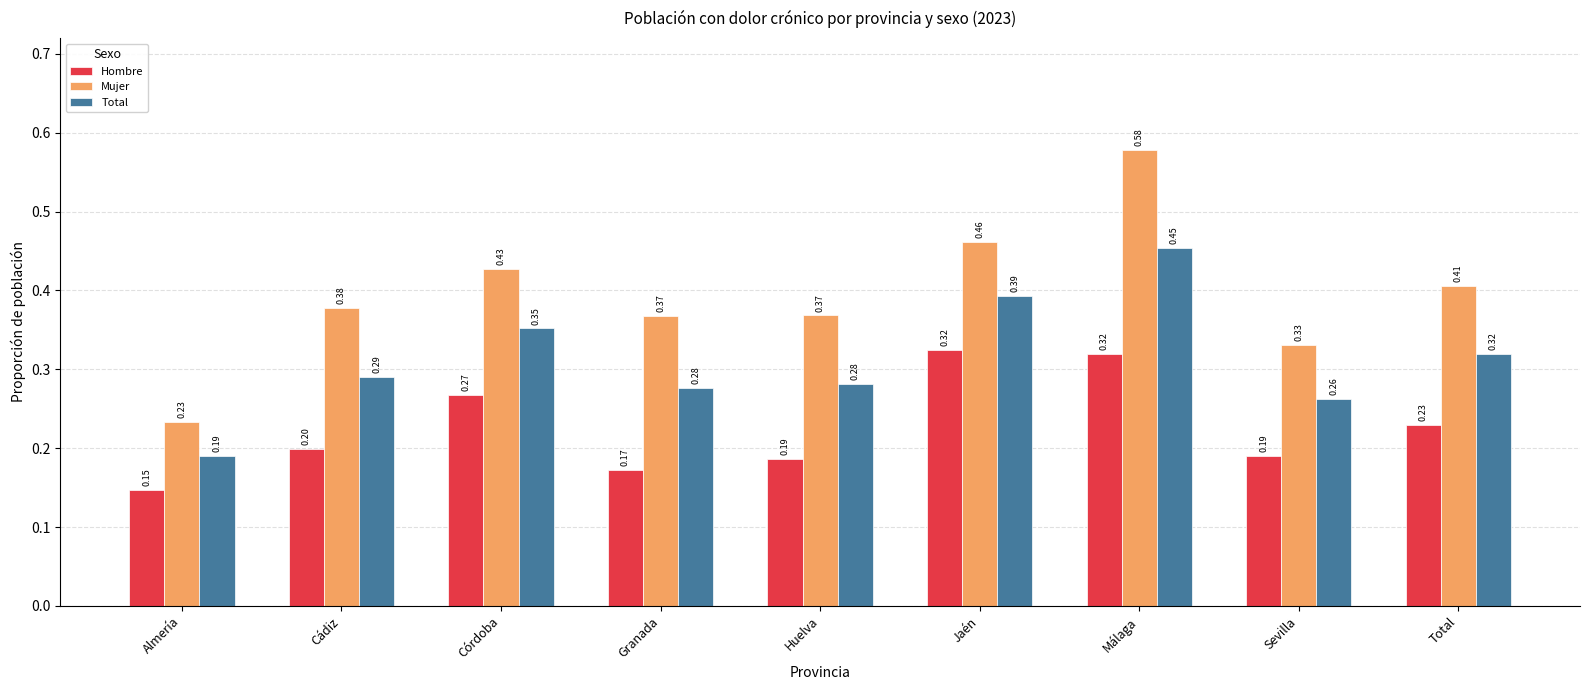

Which category has the highest value in the Mujer series?

Málaga